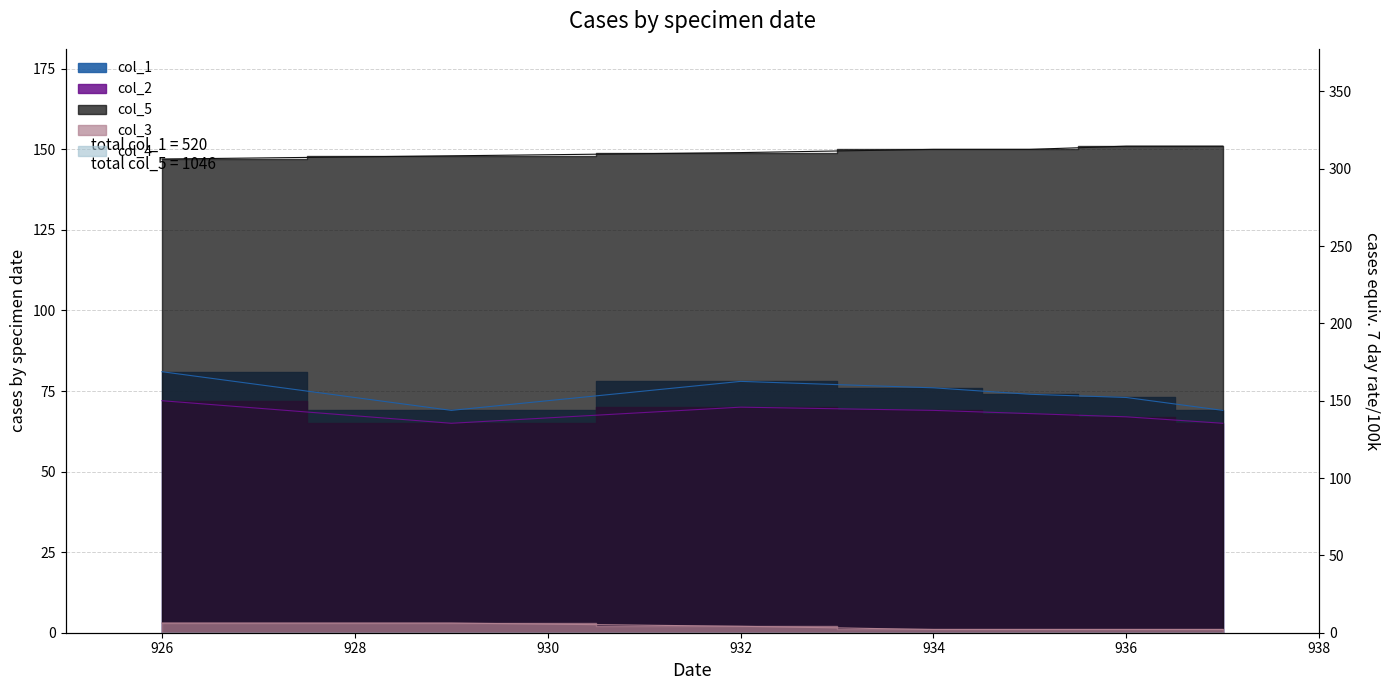

What is the label of the 7th point from the left?

937.0